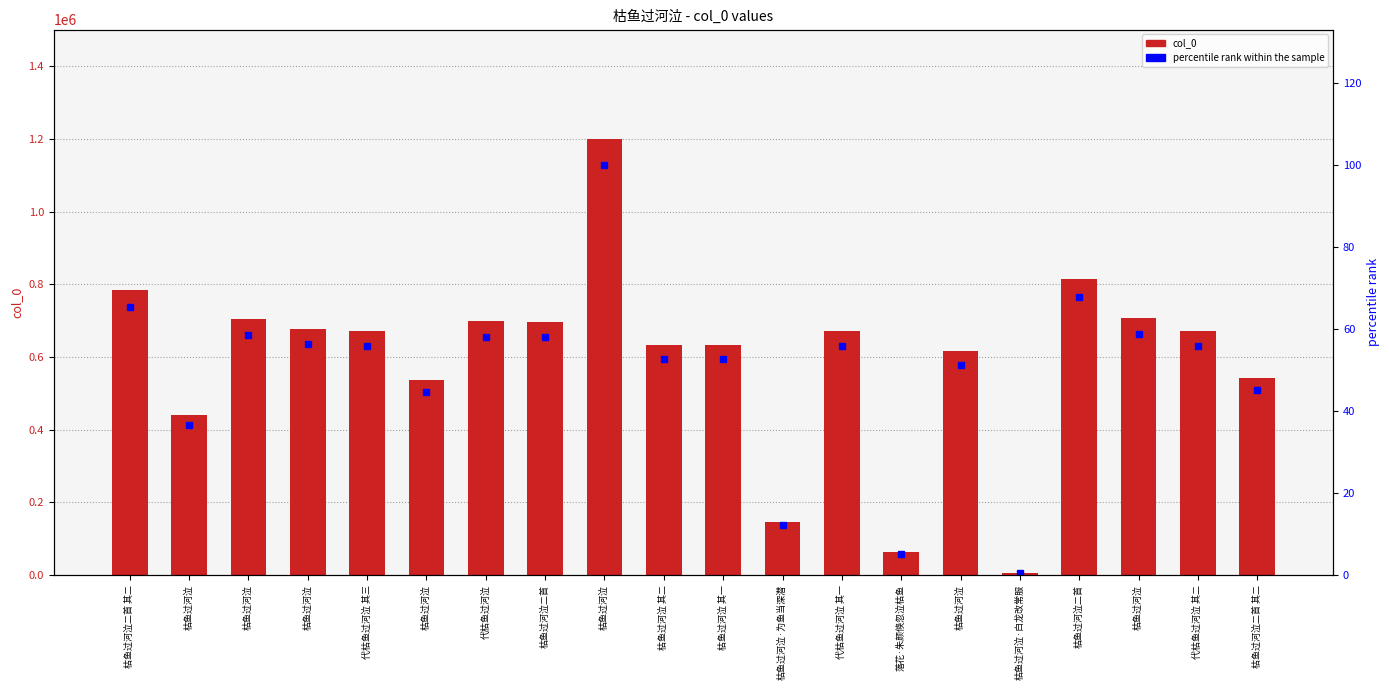

What is the sum of the percentile rank within the sample values at 枯鱼过河泣 and 枯鱼过河泣?

95.9